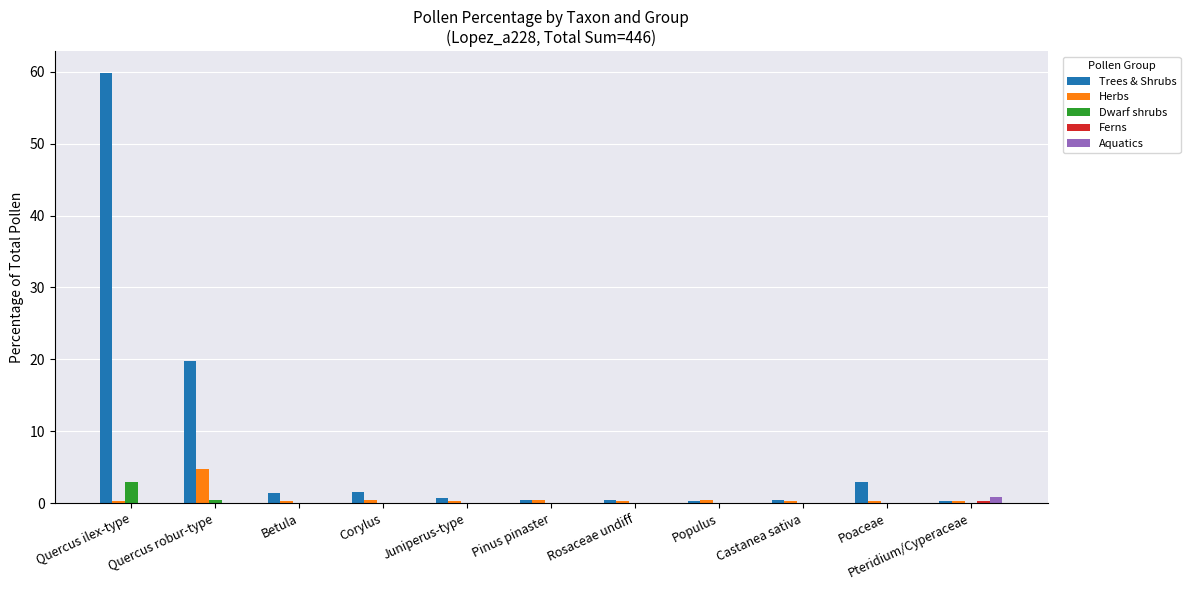

At which category does the chart reach its peak across all series?

Quercus ilex-type